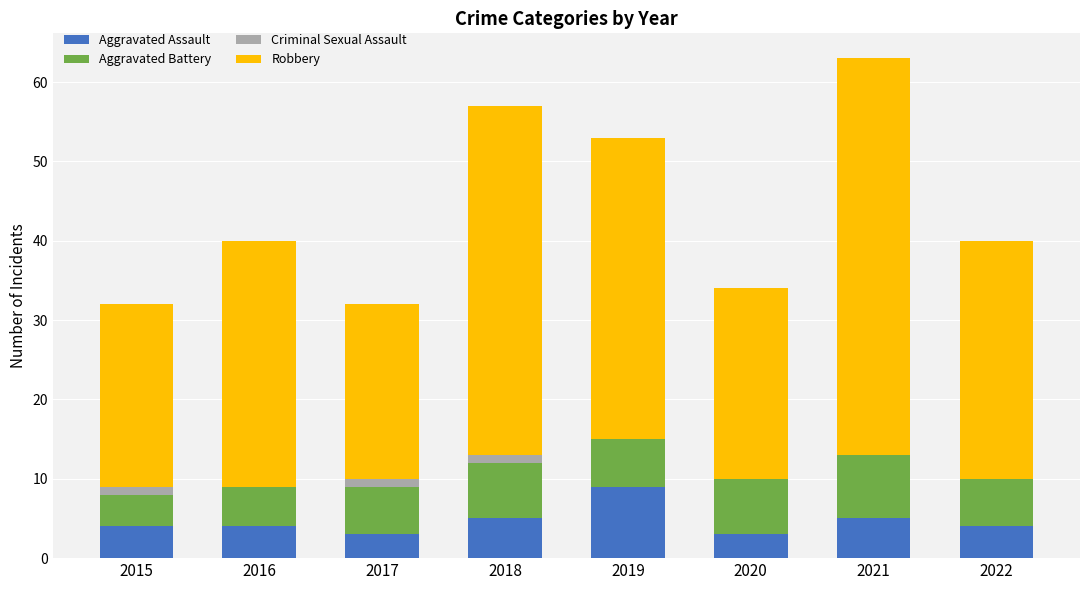

At which category is the sum across all series the highest?

2021